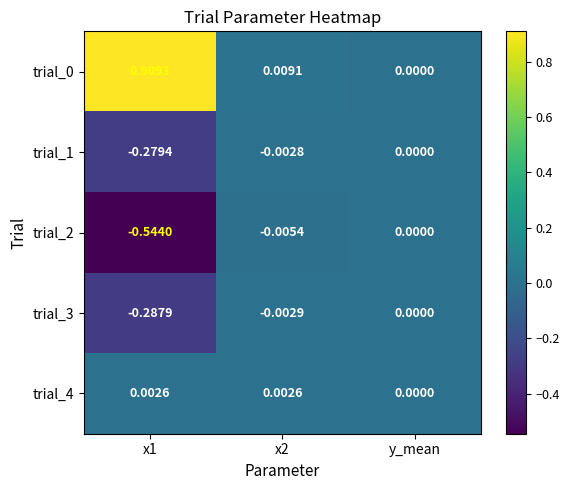

Which category has the lowest value in the trial_4 series?

y_mean